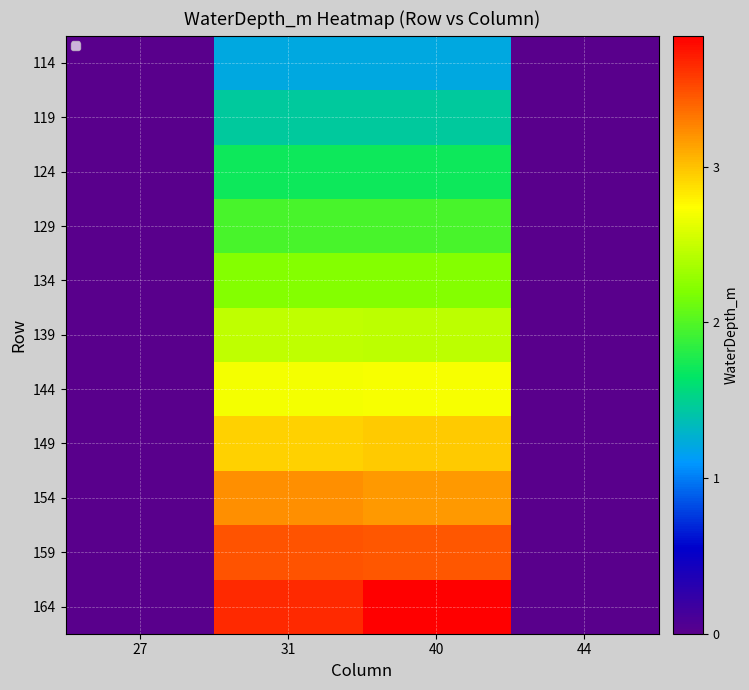

Reading left to right, transcribe all the data shown in this chart.

114: 27=0.0	31=1.2	40=1.2	44=0.0
119: 27=0.0	31=1.5	40=1.5	44=0.0
124: 27=0.0	31=1.7	40=1.7	44=0.0
129: 27=0.0	31=2.0	40=2.0	44=0.0
134: 27=0.0	31=2.2	40=2.2	44=0.0
139: 27=0.0	31=2.5	40=2.4	44=0.0
144: 27=0.0	31=2.7	40=2.7	44=0.0
149: 27=0.0	31=2.9	40=3.0	44=0.0
154: 27=0.0	31=3.2	40=3.2	44=0.0
159: 27=0.0	31=3.5	40=3.5	44=0.0
164: 27=0.0	31=3.6	40=3.8	44=0.0